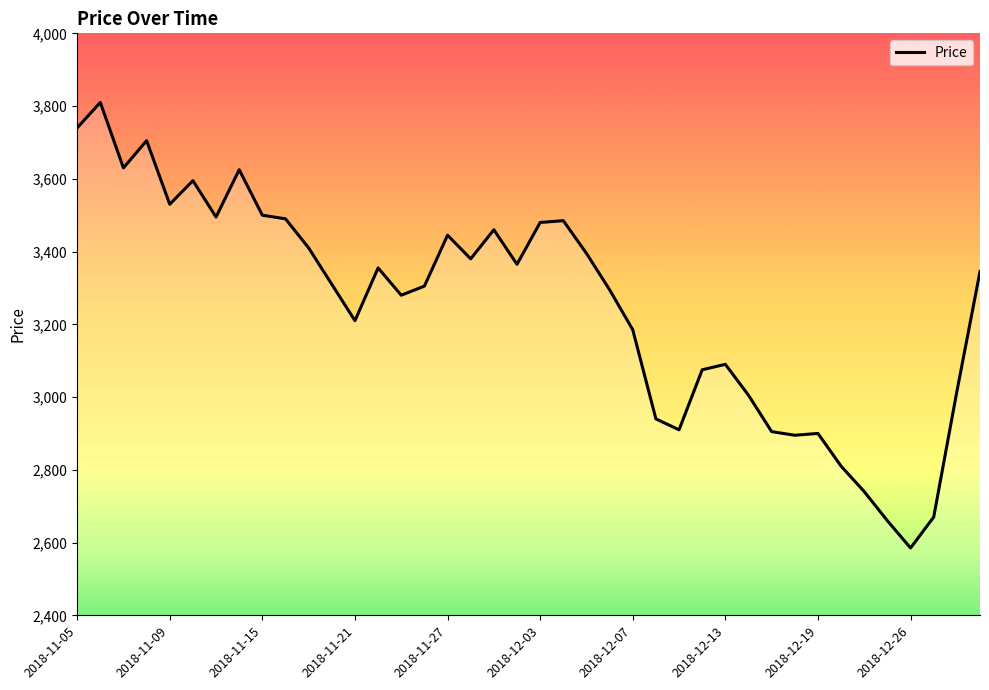

What is the difference between the maximum and minimum values?

1225